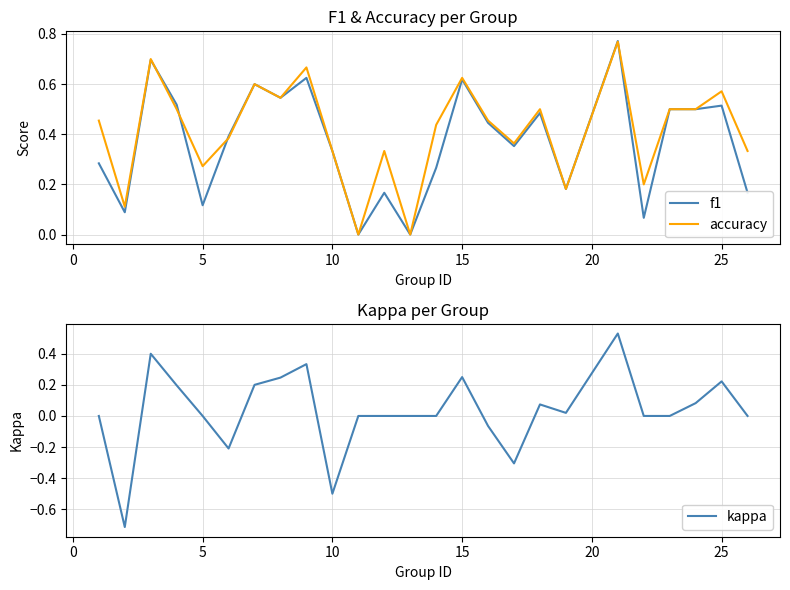

True or false: accuracy has a value of 0.4 at 25.

False